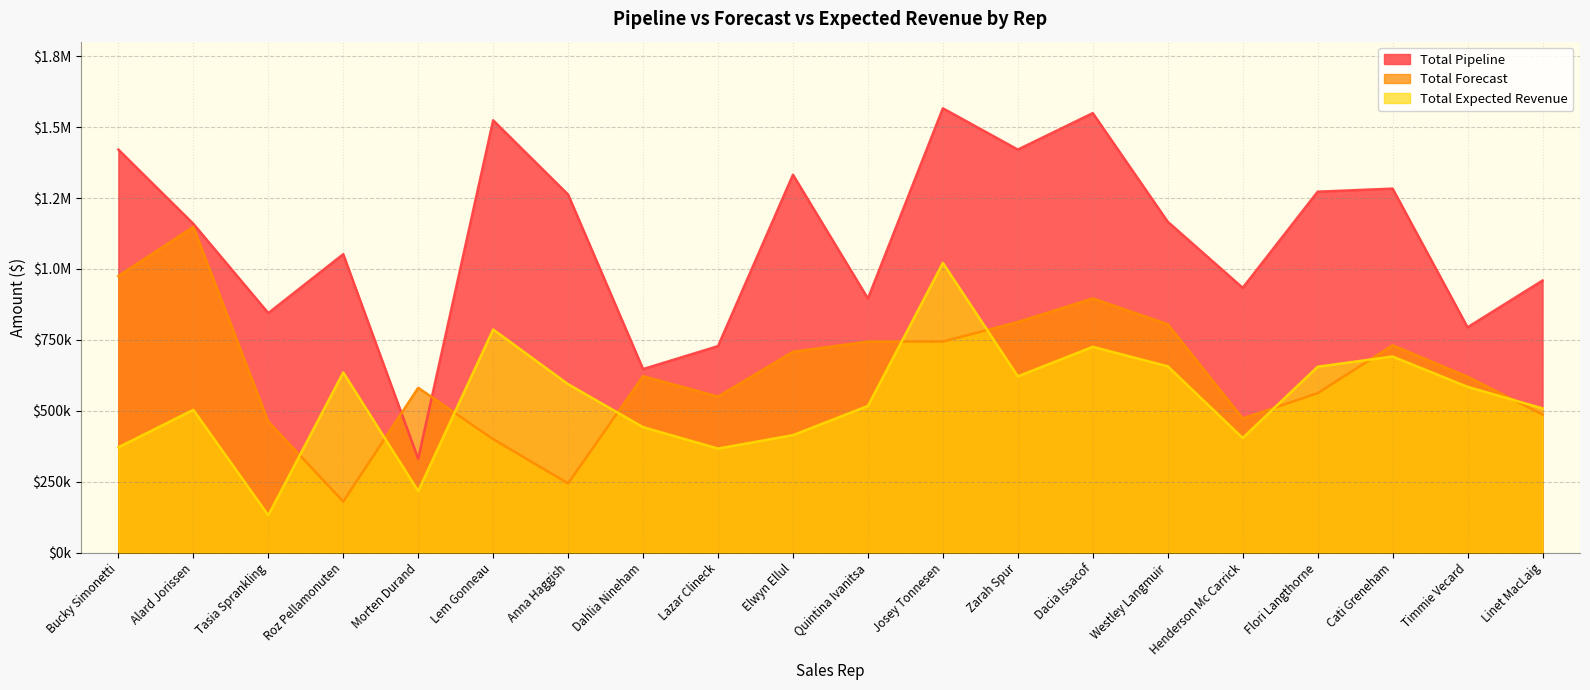

How many values in the Total Forecast series are below 622000?

10